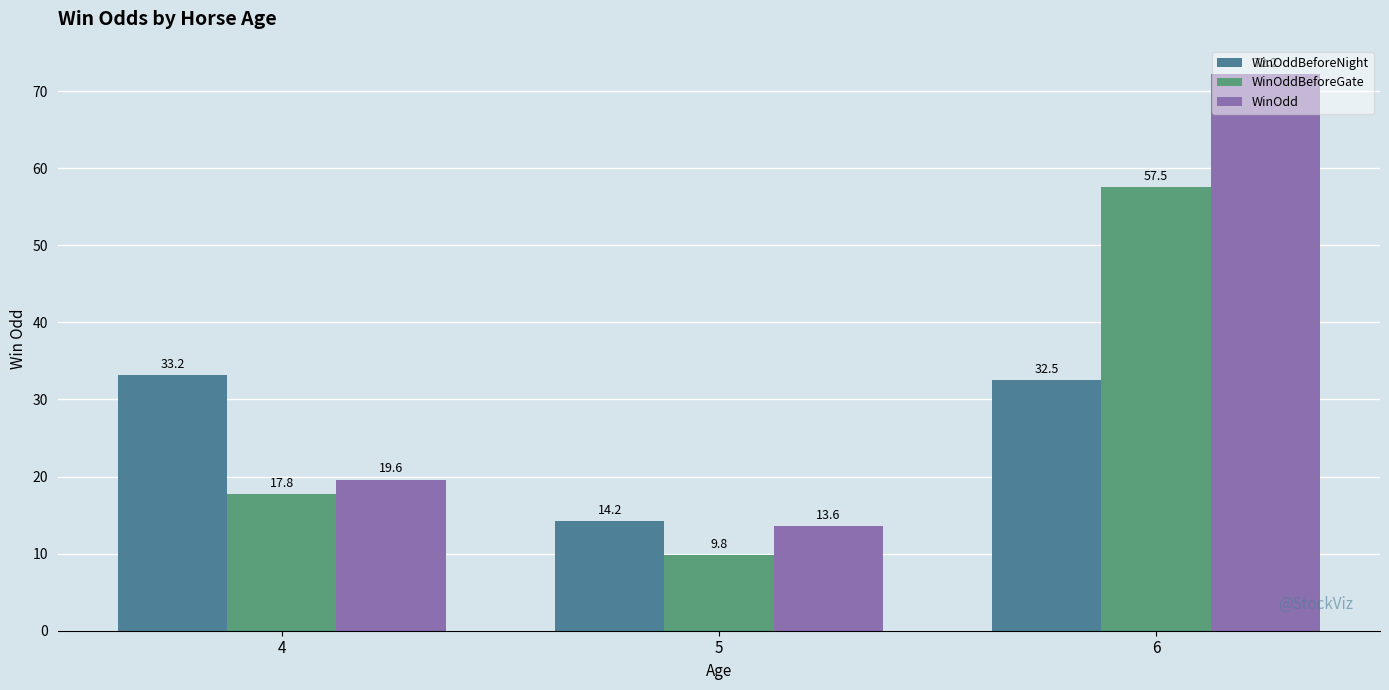

Is it true that WinOddBeforeGate equals 31.3 at 4?

False